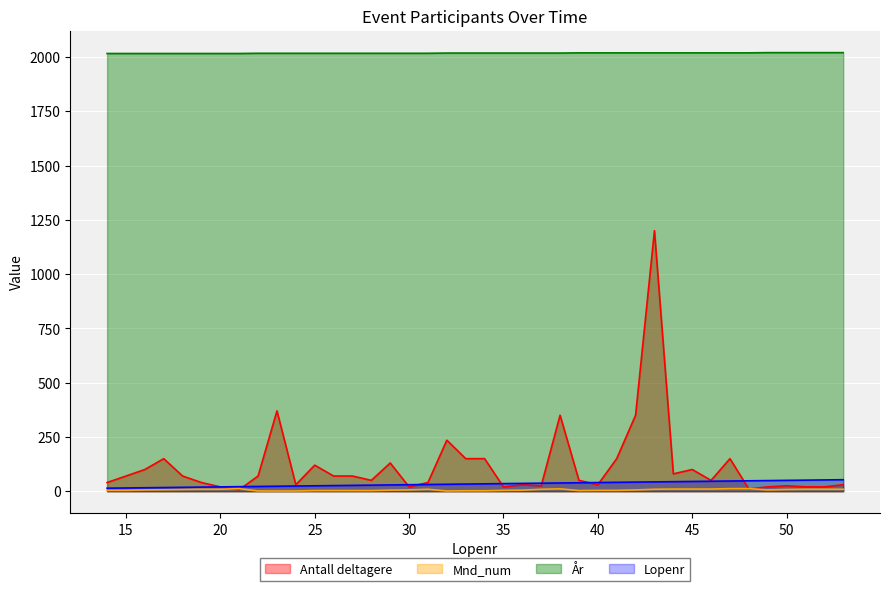

At how many categories does at least one series exceed 441?

40